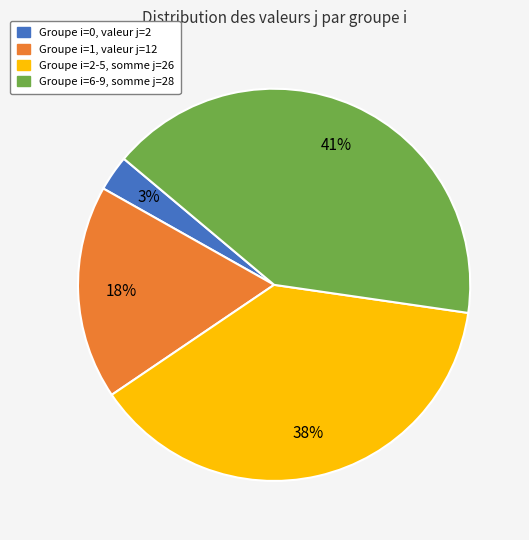

Is there any slice that represents more than half of the pie?

No